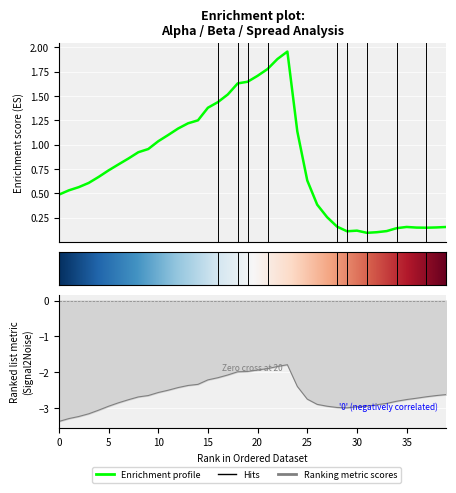

The beta series shows -1.1 at 9. True or false?

False